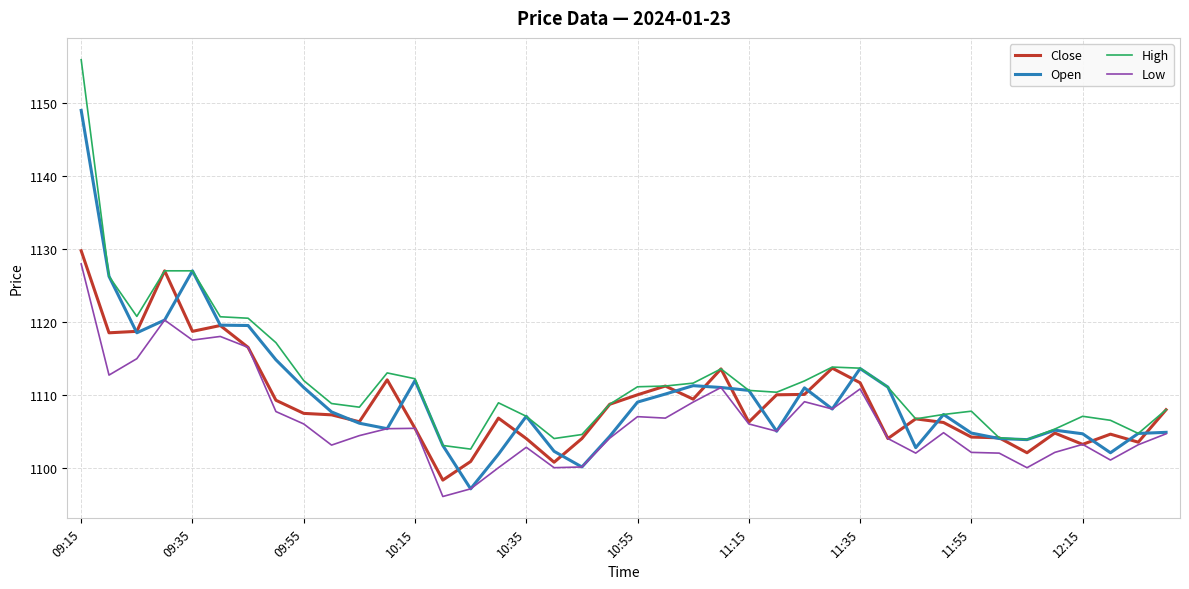

True or false: High and Low cross at least once.

False